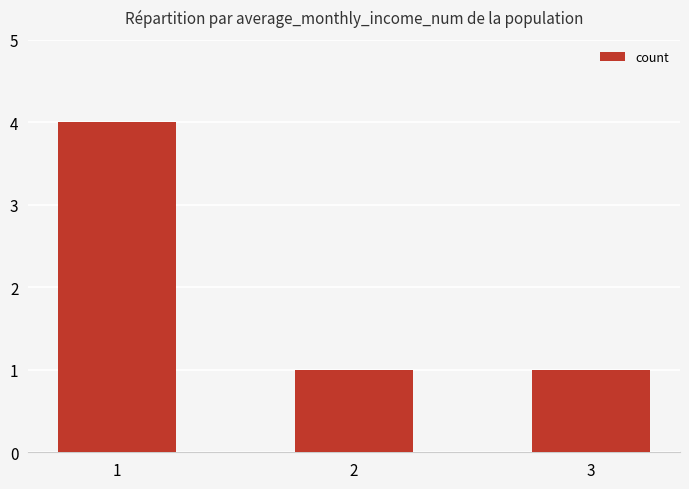

How many values are between 1 and 4?

3